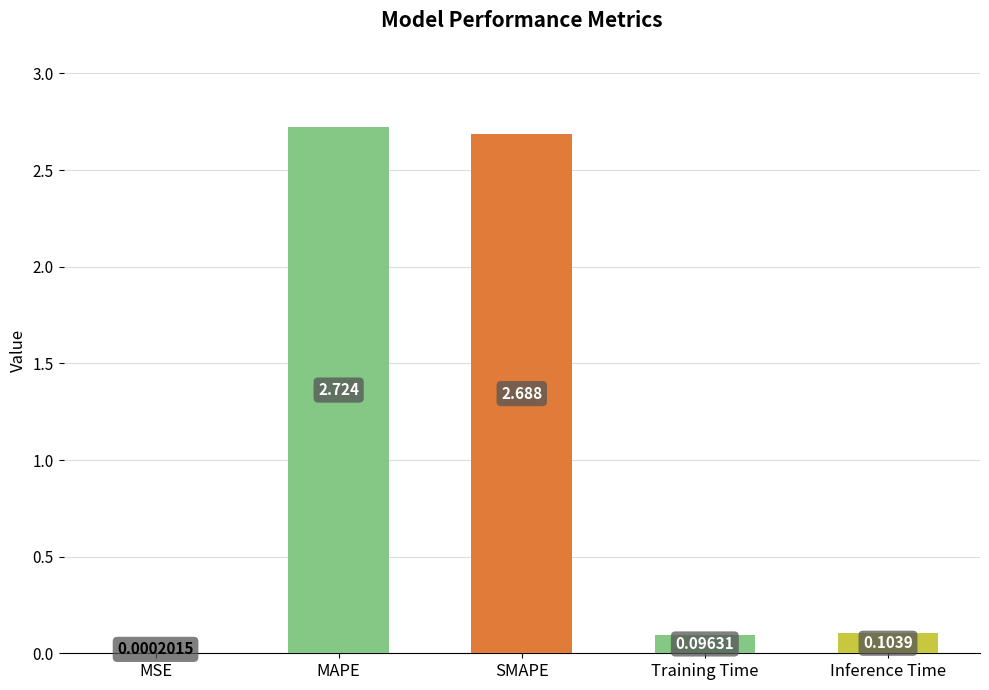

Which category has the highest value across all series?

MAPE